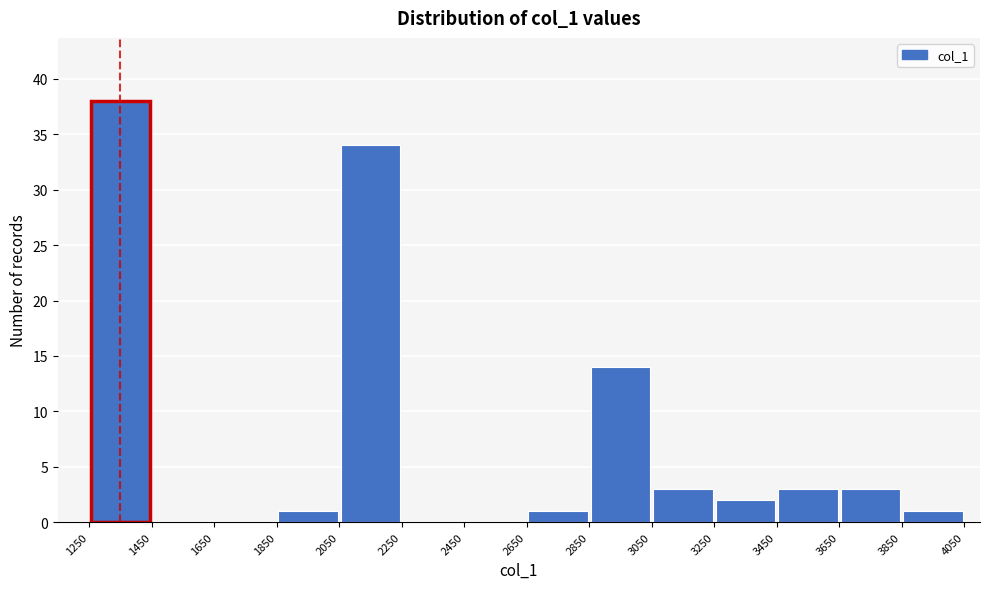

Reading left to right, transcribe this chart: for each bar, give the range it covers on the x-axis and its height. The values are not printed on the chart, so give them approximately, as read against the axis.

1250 to 1450: 38
1450 to 1650: 0
1650 to 1850: 0
1850 to 2050: 1
2050 to 2250: 34
2250 to 2450: 0
2450 to 2650: 0
2650 to 2850: 1
2850 to 3050: 14
3050 to 3250: 3
3250 to 3450: 2
3450 to 3650: 3
3650 to 3850: 3
3850 to 4050: 1